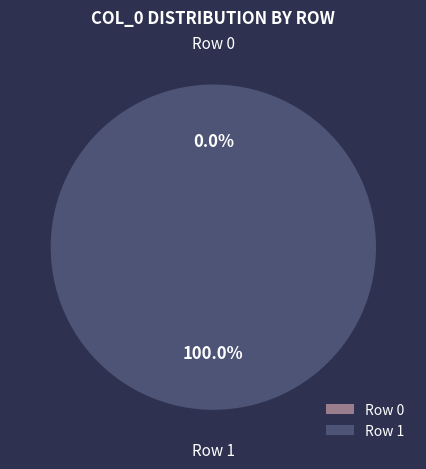

To the nearest percent, what is the combined percentage of Row 0 and Row 1?

100%